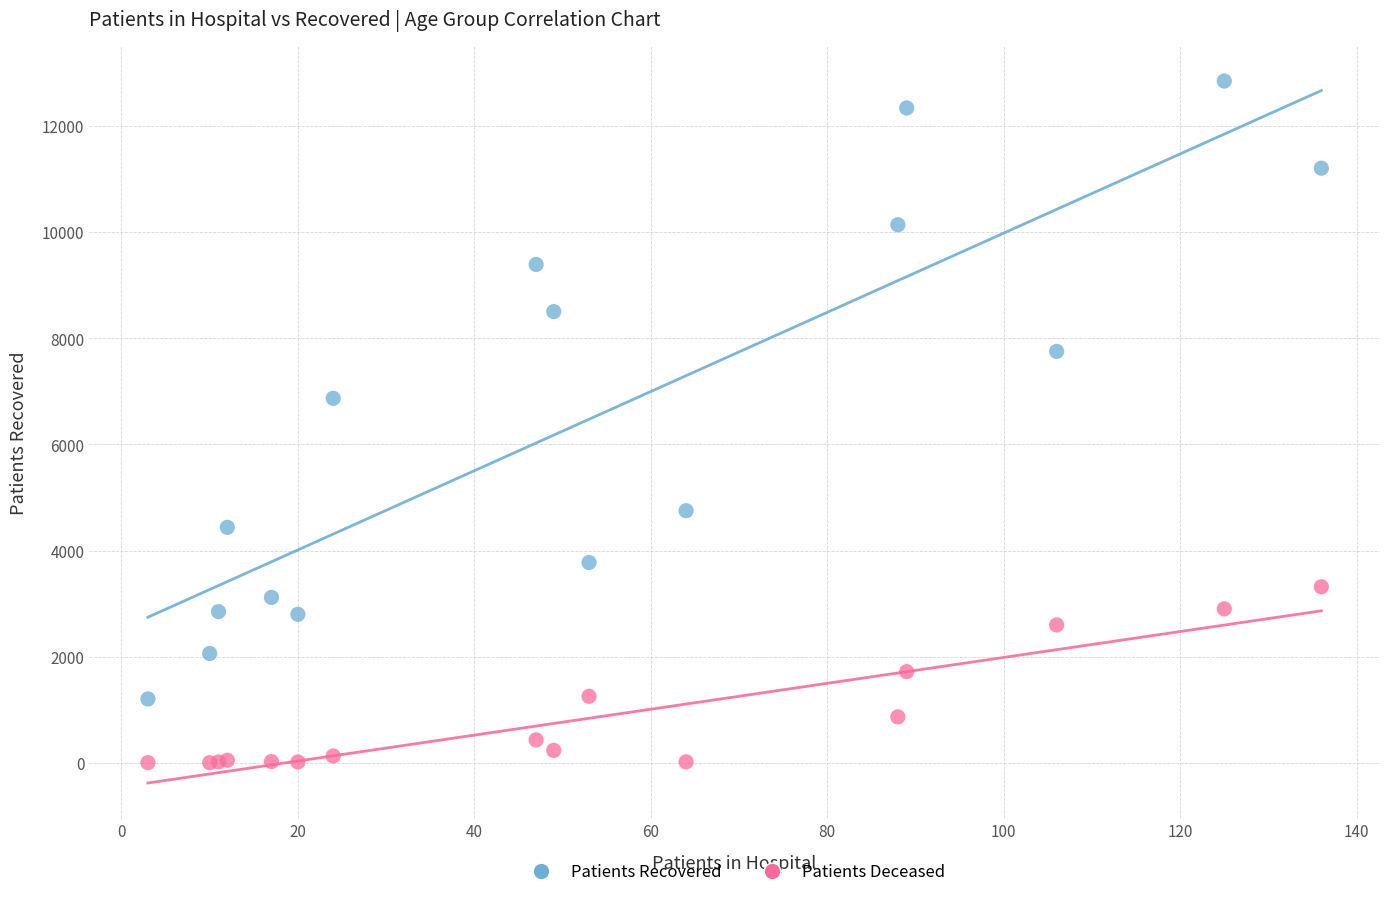

Which series contains the lowest Y value?

Patients Deceased